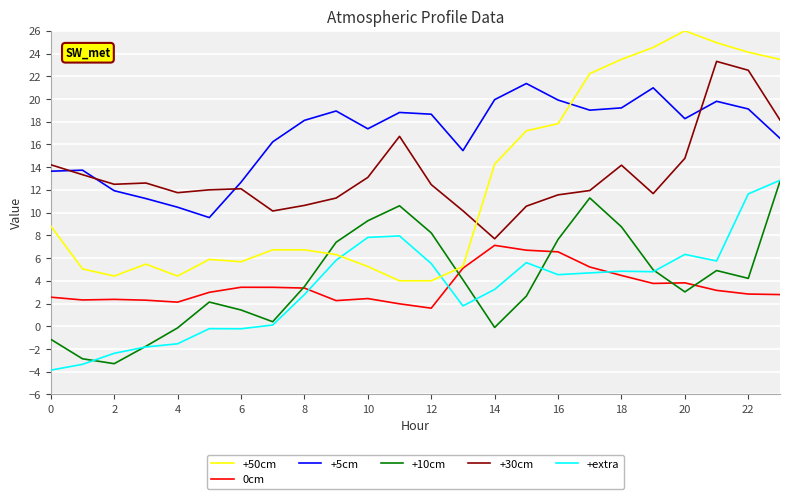

Which series has the largest total across all categories?

+5cm